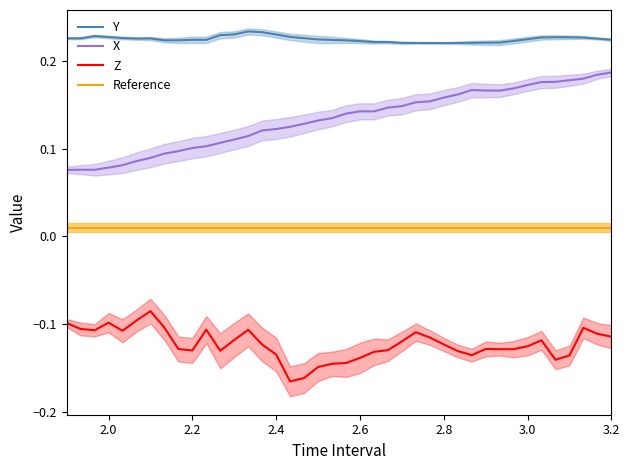

True or false: Y and Reference cross at least once.

False